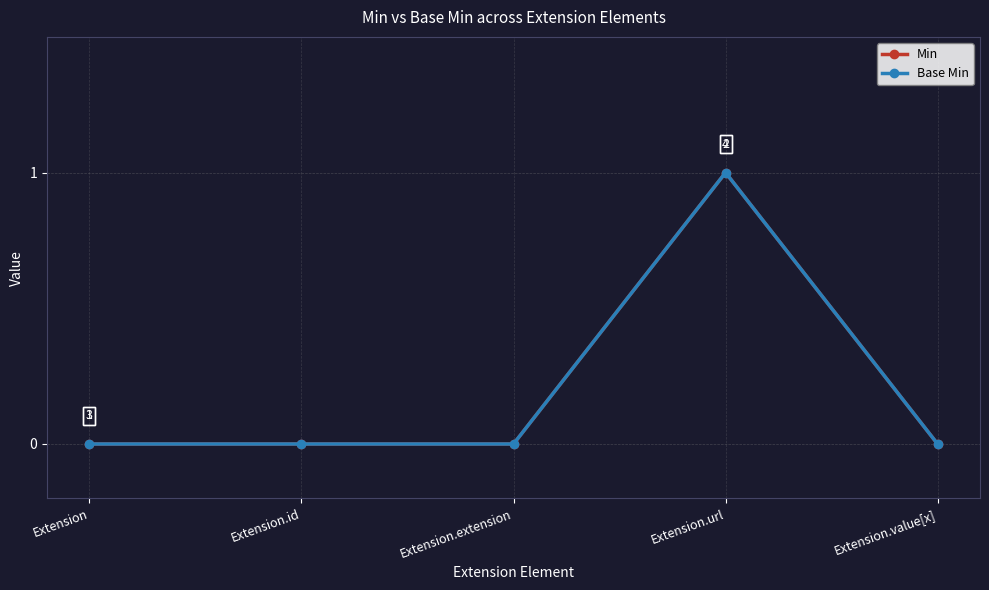

What is the greatest value displayed?

1